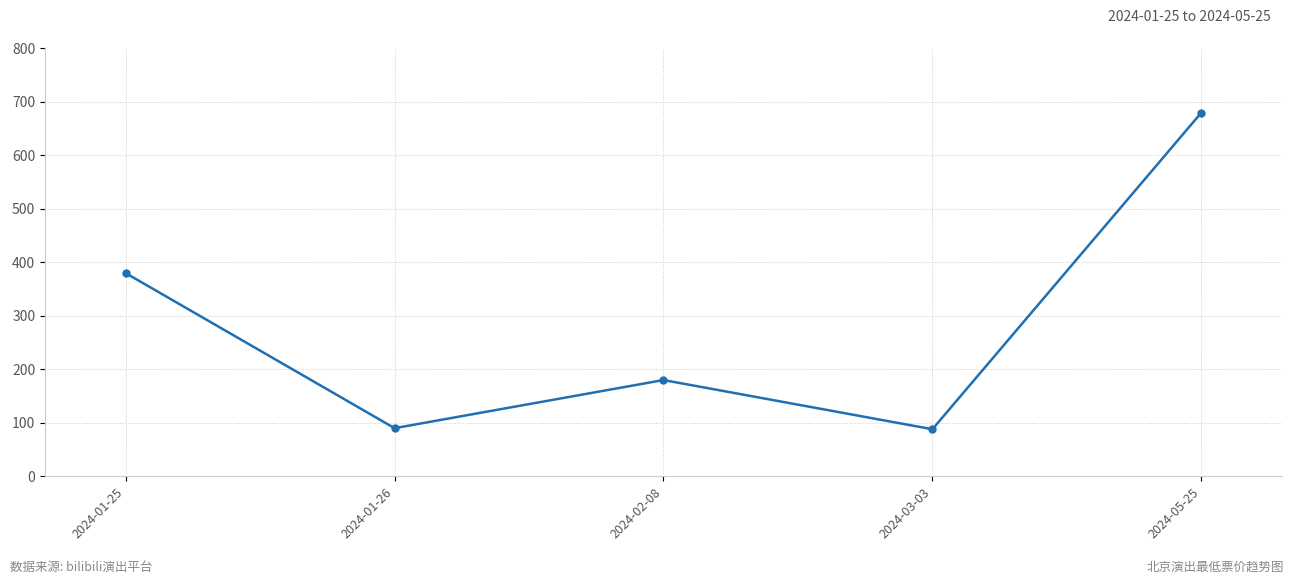

Where is the first local minimum?

2024-01-26